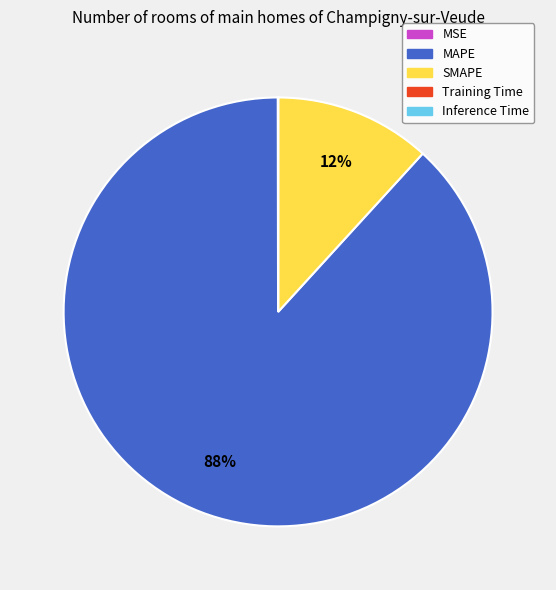

Which category has the biggest portion of the pie?

MAPE